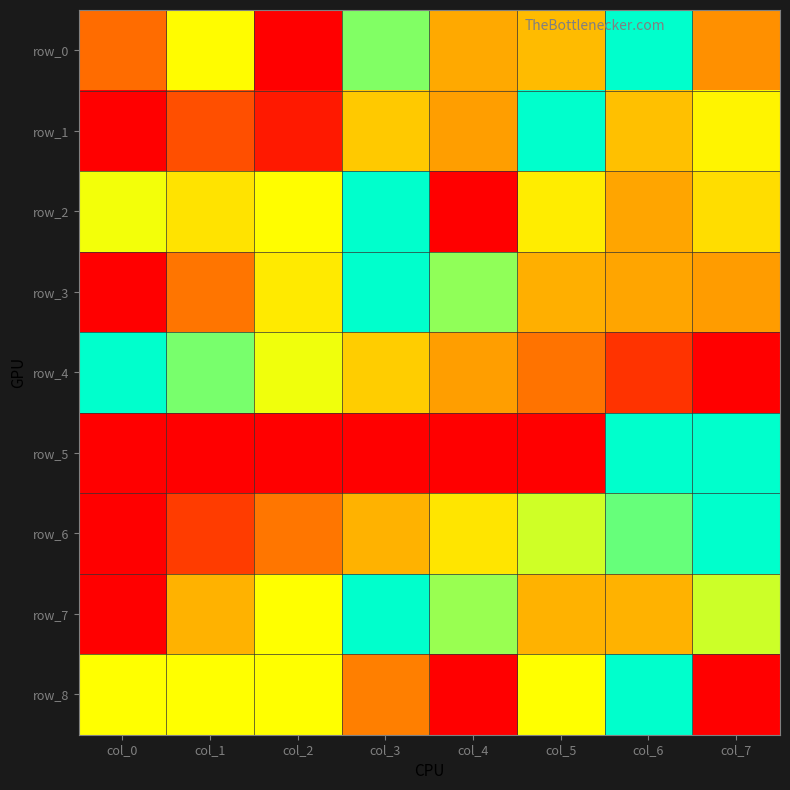

Which category has the highest value across all series?

col_6